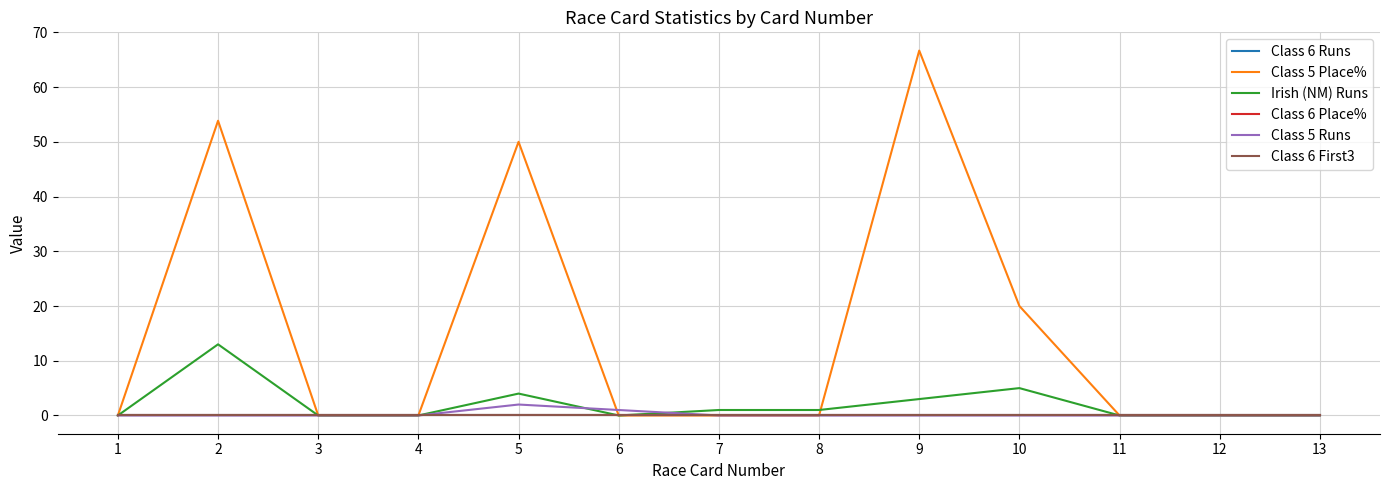

Is this an area chart (filled region under the line)?

No